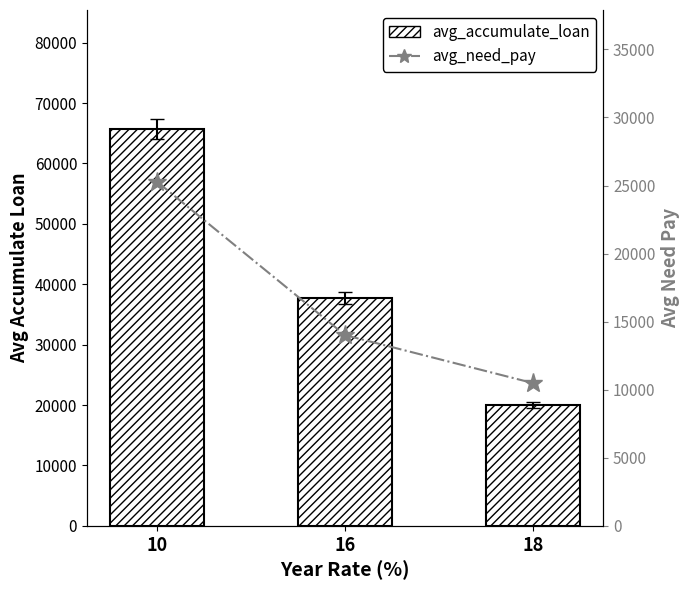

What is the difference between the second highest and minimum values in the avg_need_pay series?

3518.5